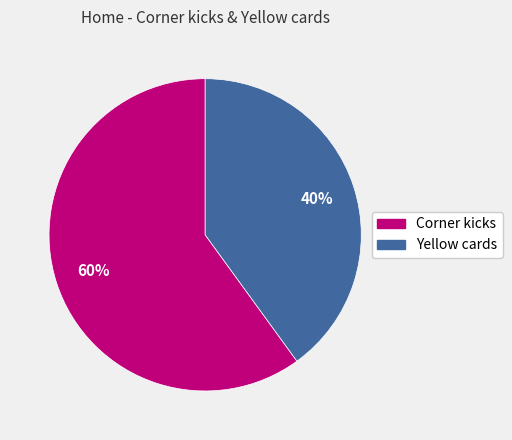

Count the number of slices in the pie.

2